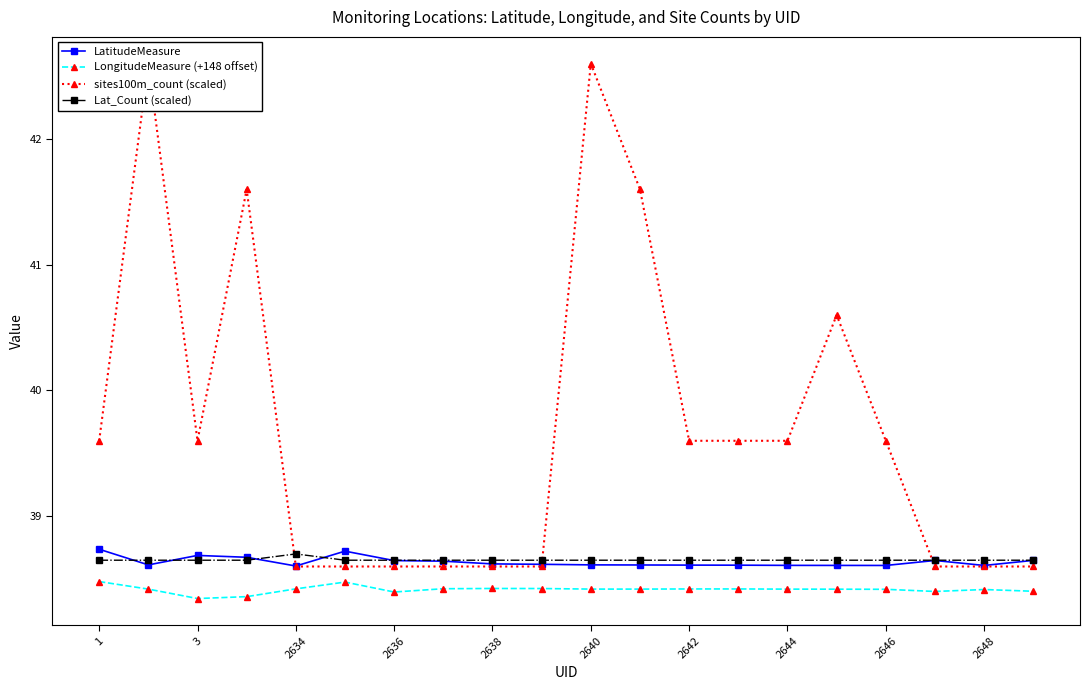

Count the LongitudeMeasure (+148 offset) values in the range 38 to 39.

20